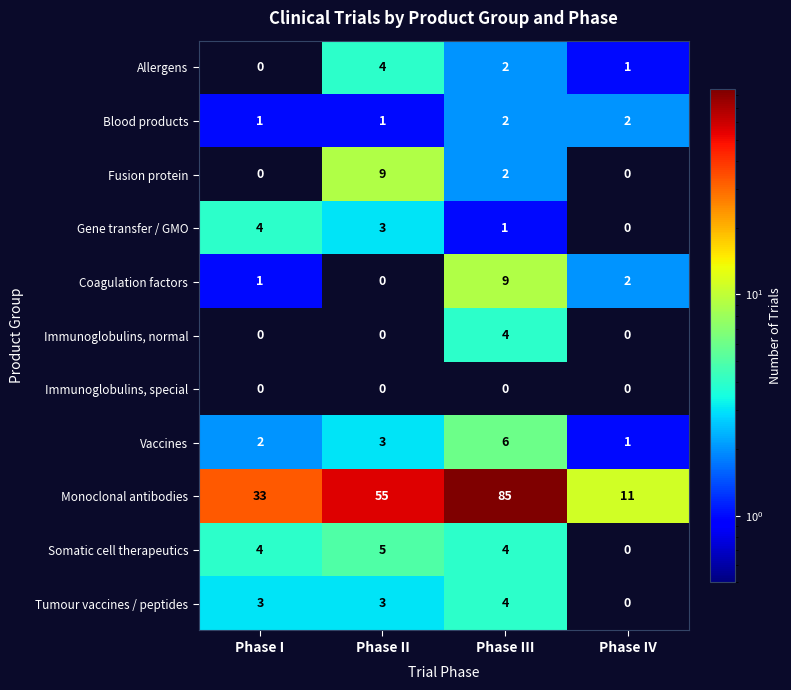

Rank the categories by Vaccines value from lowest to highest.

Phase IV, Phase I, Phase II, Phase III